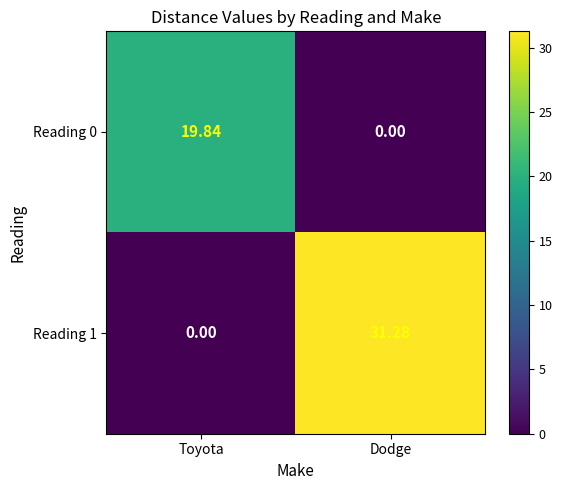

Where is Reading 1 nearest to the value 15?

Toyota